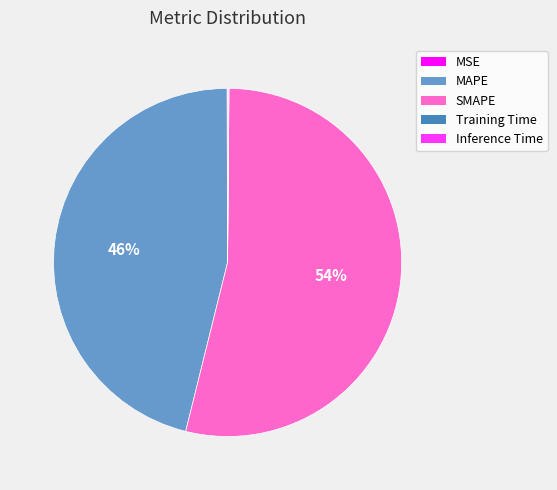

Which slice is the largest?

SMAPE